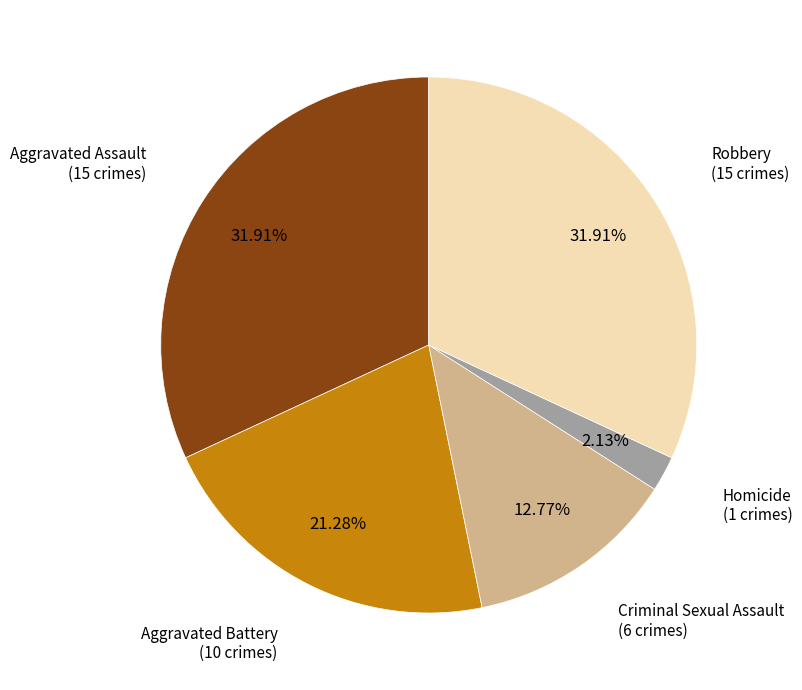

Count the number of slices in the pie.

5